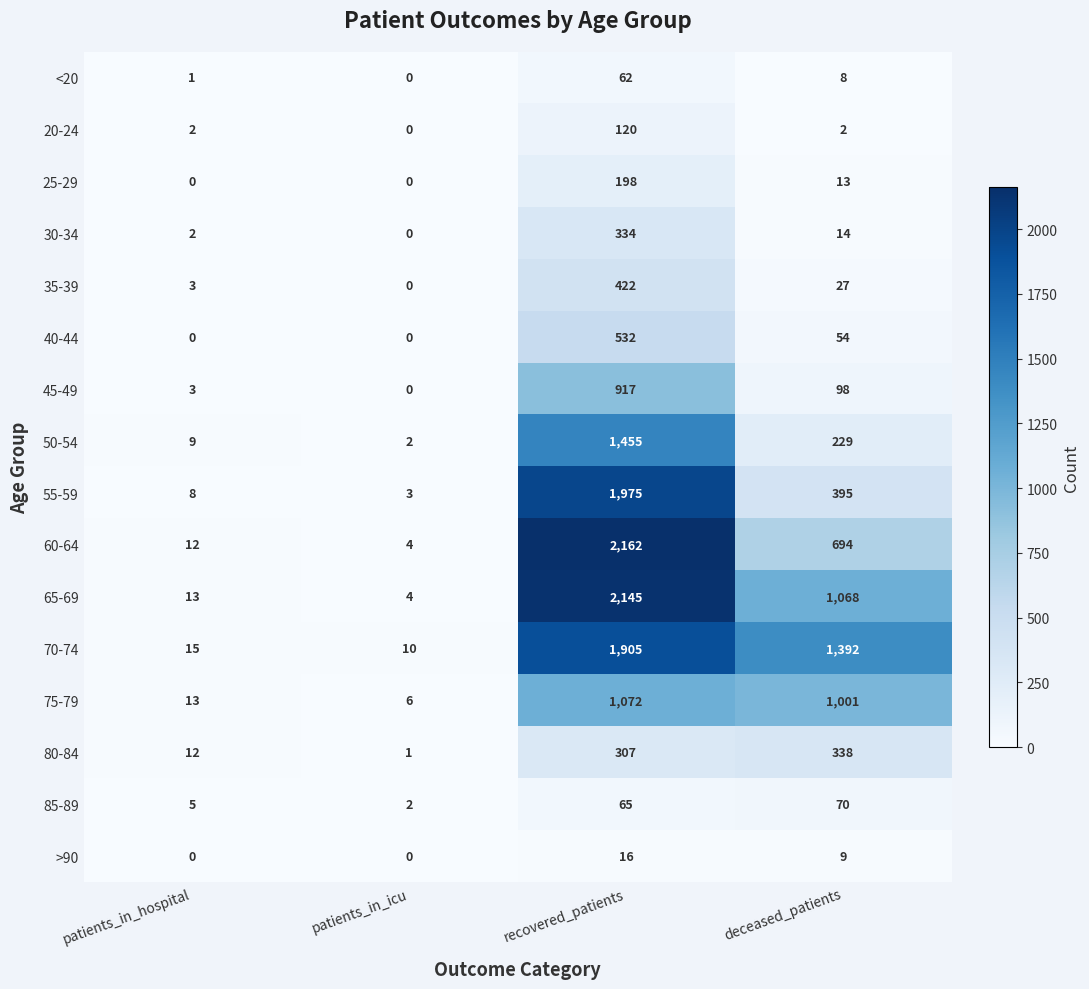

Which category has the lowest value in the 20-24 series?

patients_in_icu